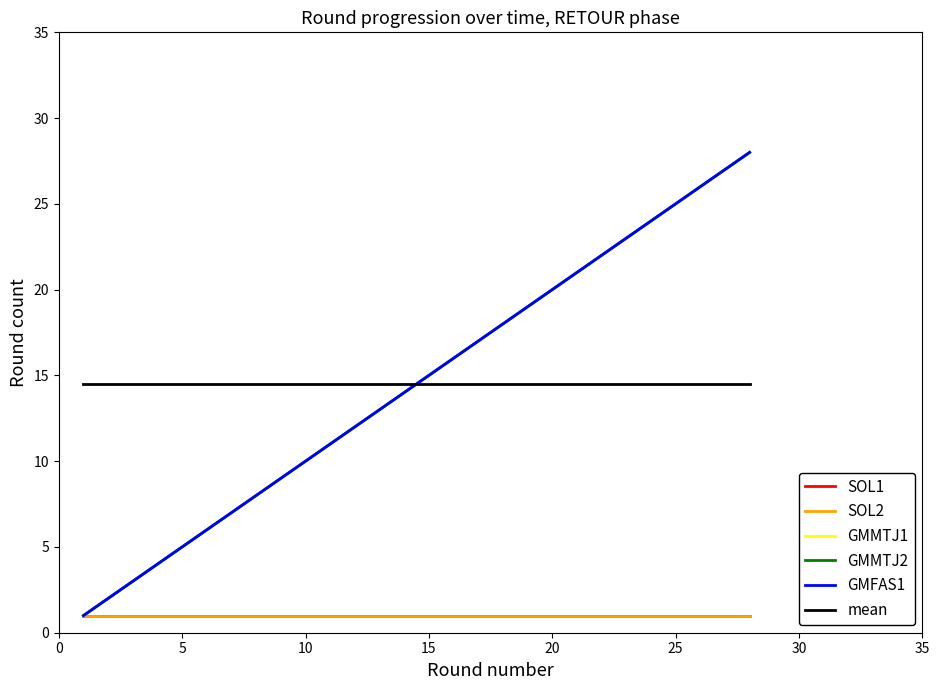

At how many categories does at least one series exceed 10?

28